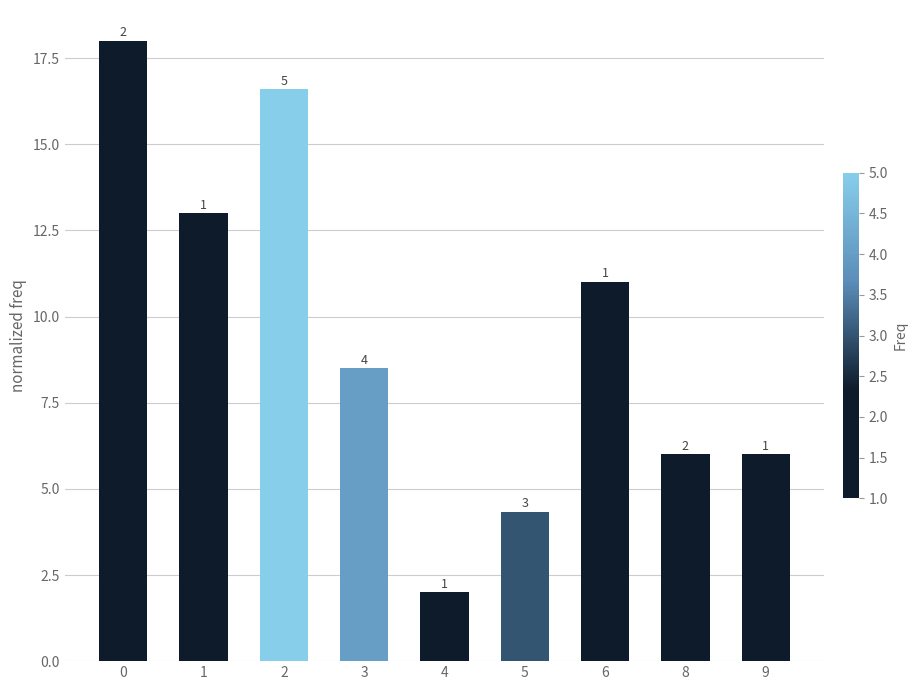

Is it true that the value at 0 is 9.0?

False